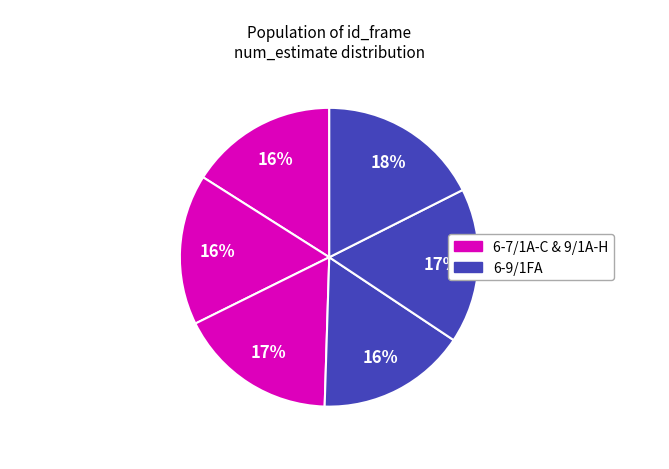

Count the number of slices in the pie.

6